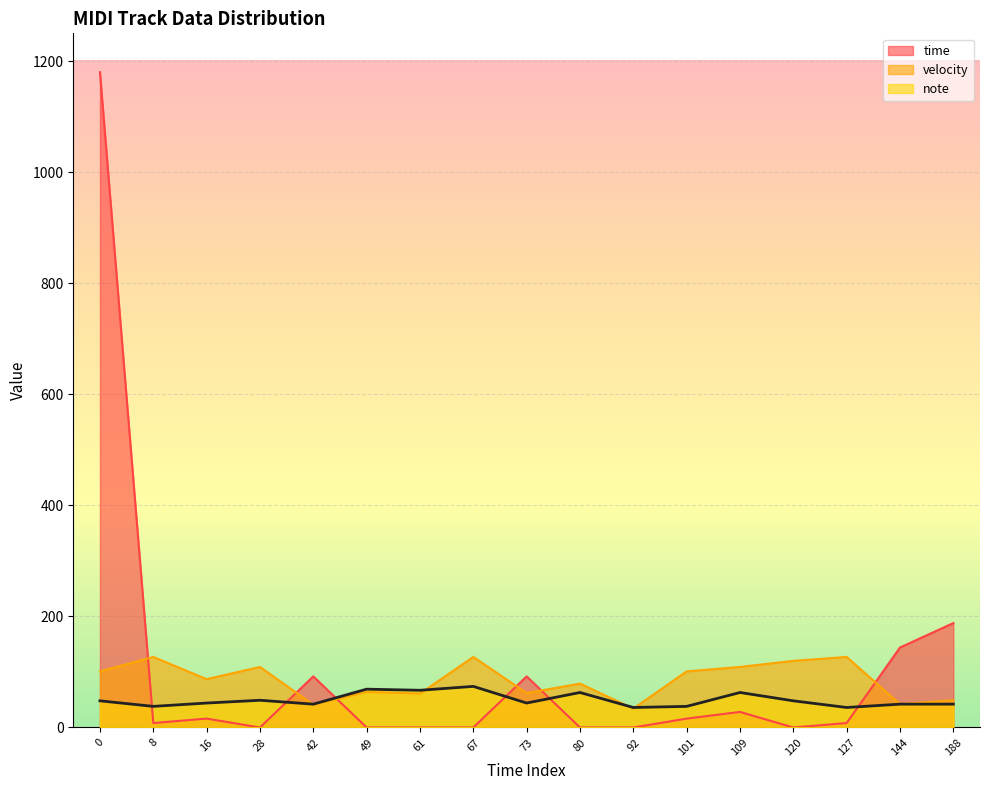

True or false: velocity has a value of 79 at 80.

True